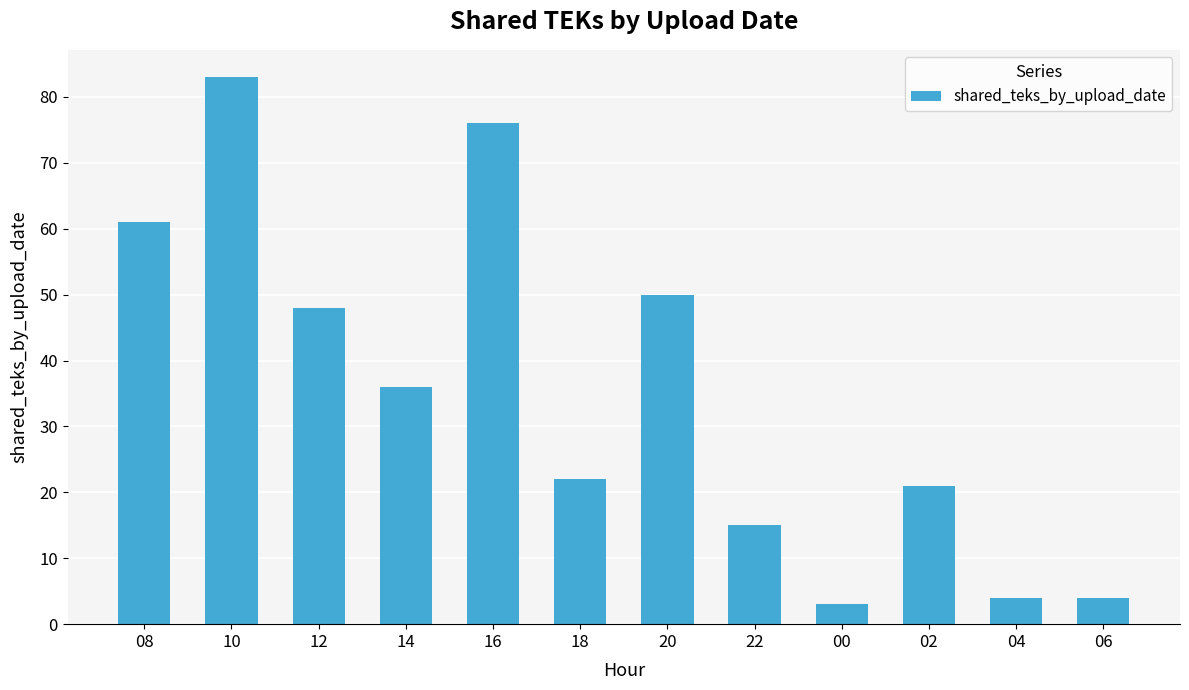

The chart shows a value of 83 at 10. True or false?

True